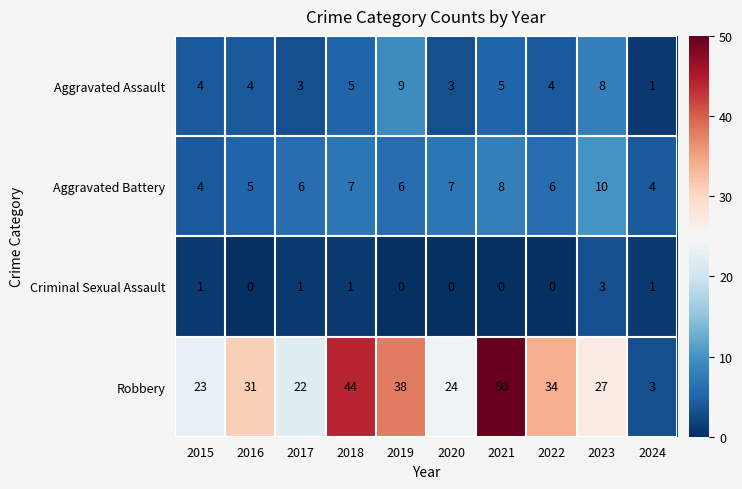

What is the difference between the maximum and minimum values in the Aggravated Battery series?

6